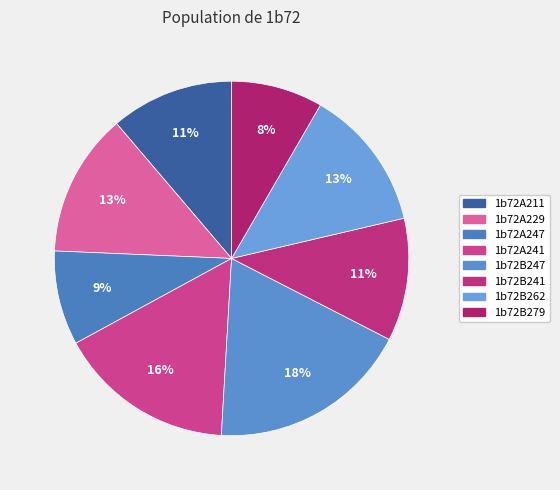

To the nearest percent, what percentage of the pie is 1b72A241?

16%